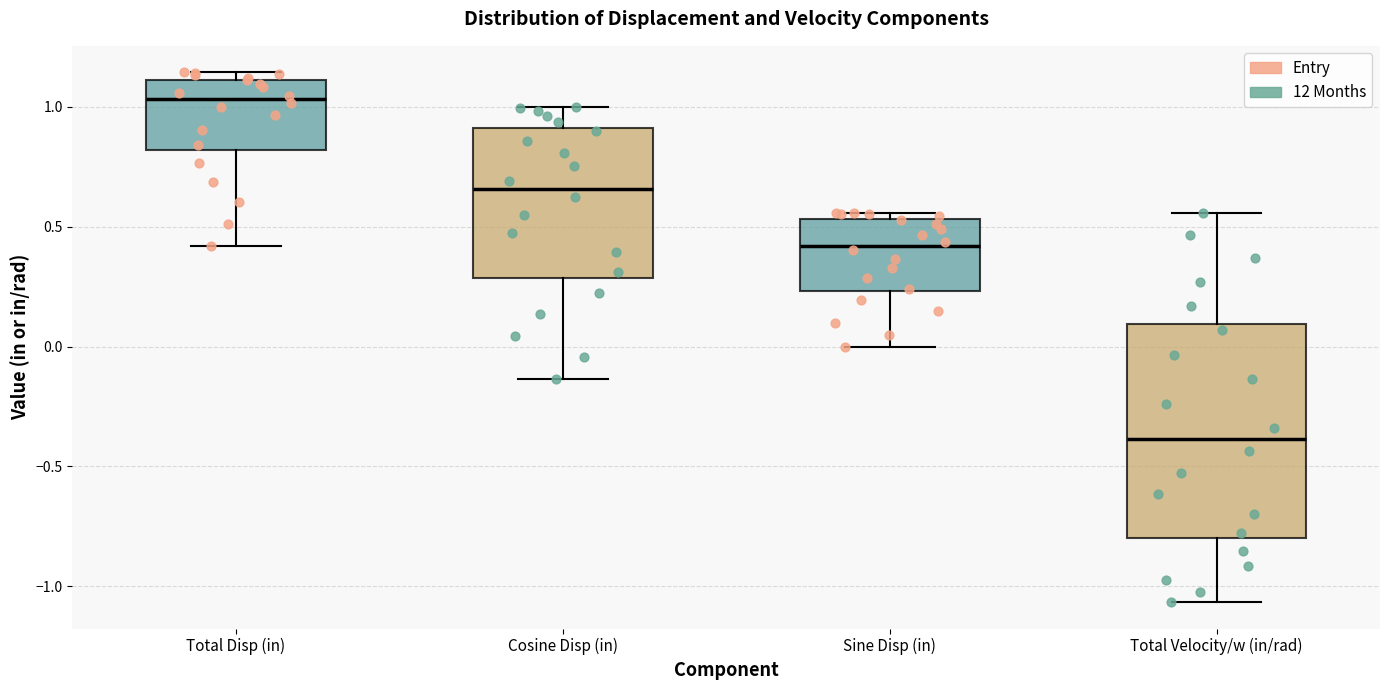

Comparing the boxes themselves (not the whiskers), which one is the tallest?

Total Velocity/w (in/rad)